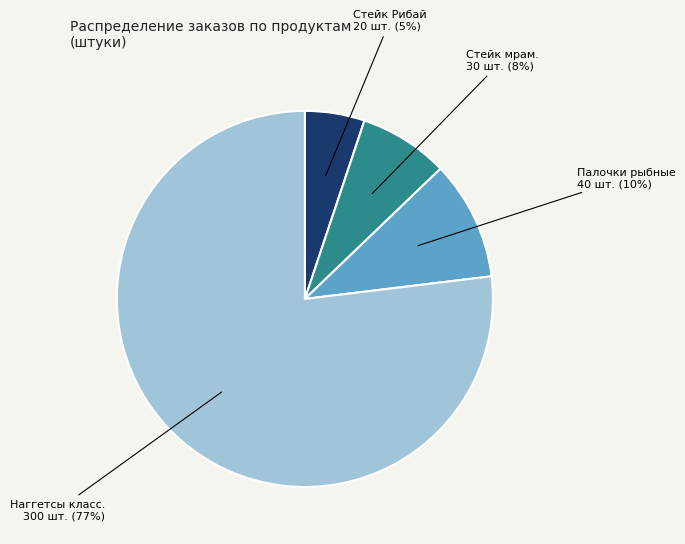

What is the ratio of the value at Стейк Рибай 20 шт. to the value at Палочки рыбные 40 шт.?

0.5